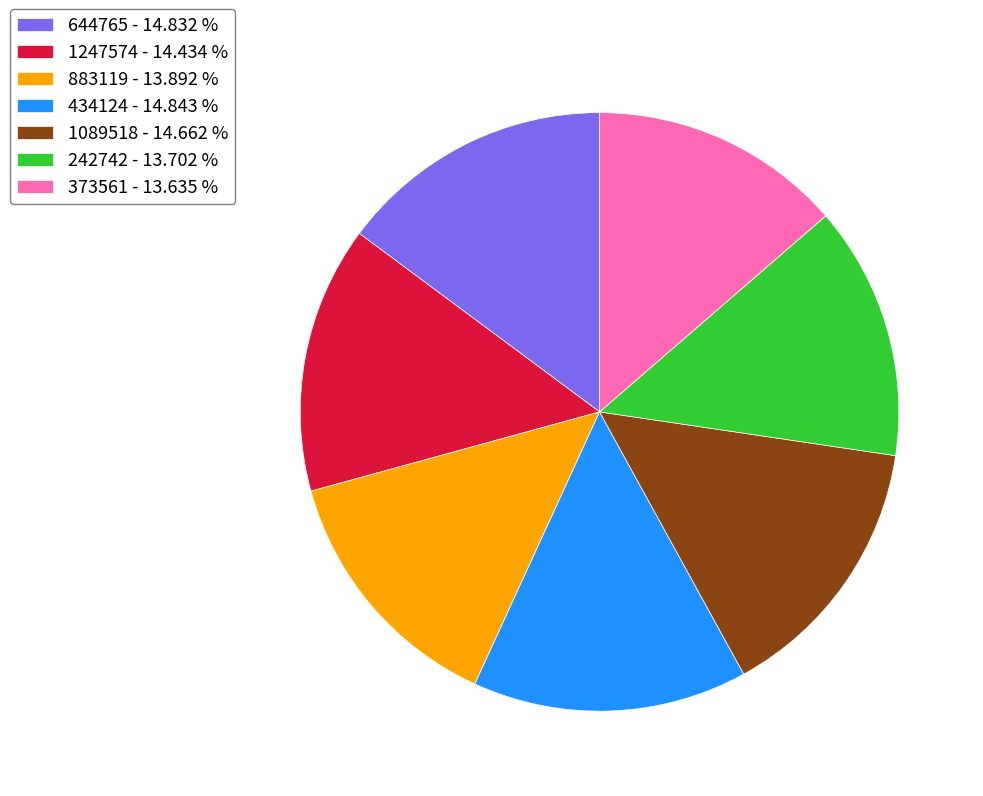

What is the ratio of the value at 883119 - 13.892 % to the value at 434124 - 14.843 %?

0.9